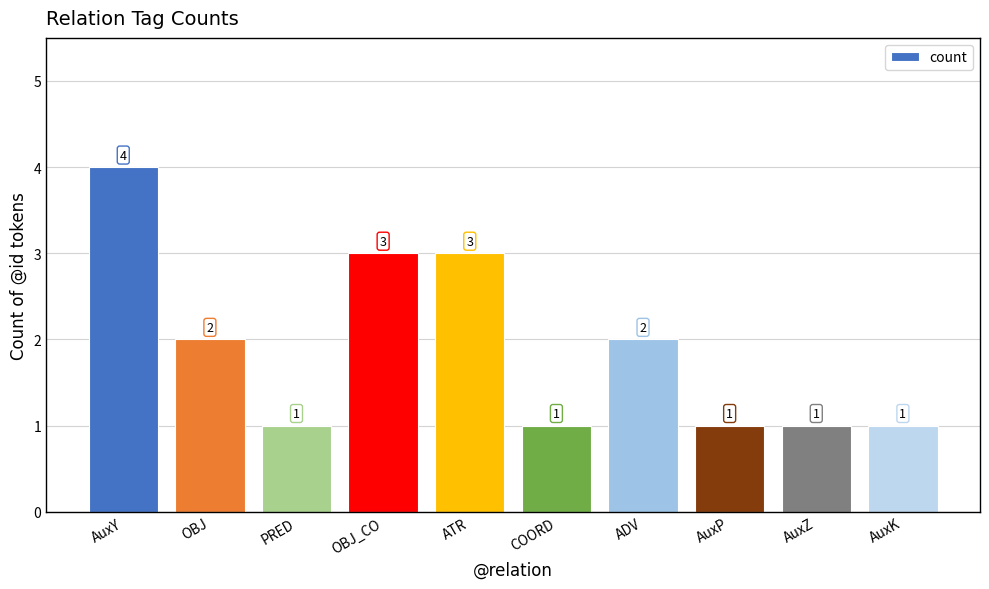

At which label does the data first exceed 2?

AuxY